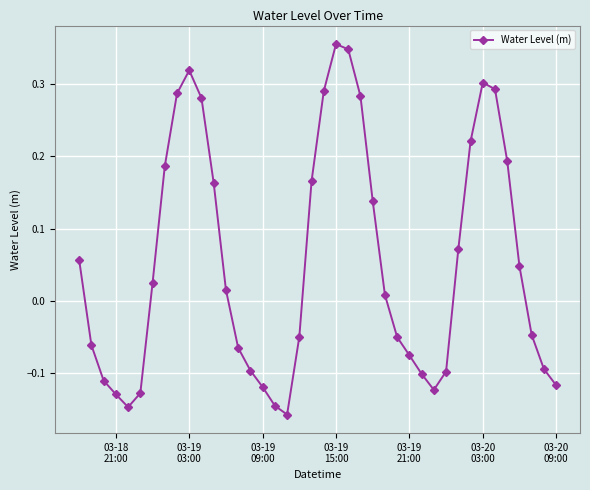

True or false: there are more than 1 points higher than both neighbors.

True